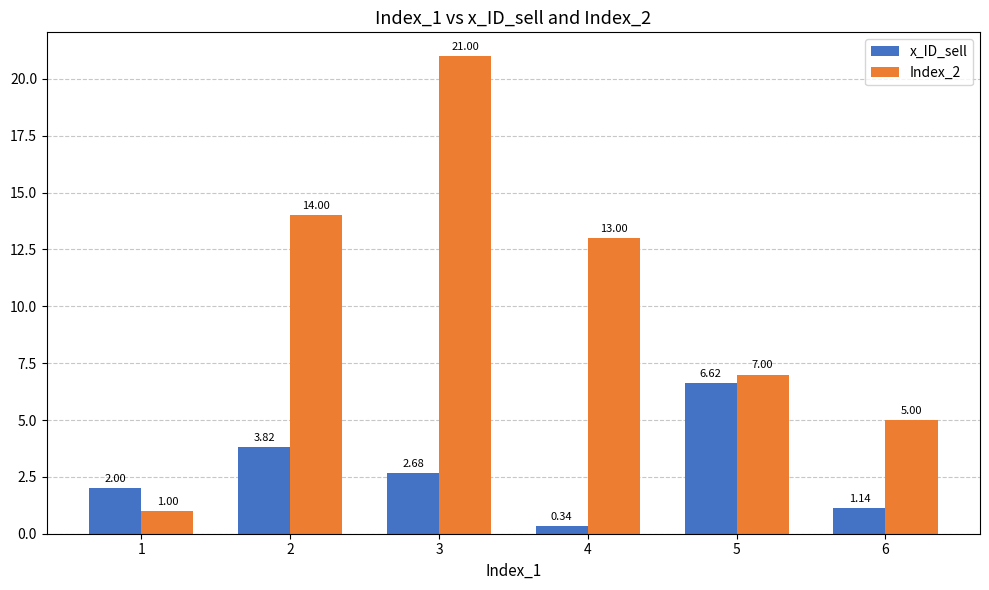

At which category is the sum across all series the highest?

3